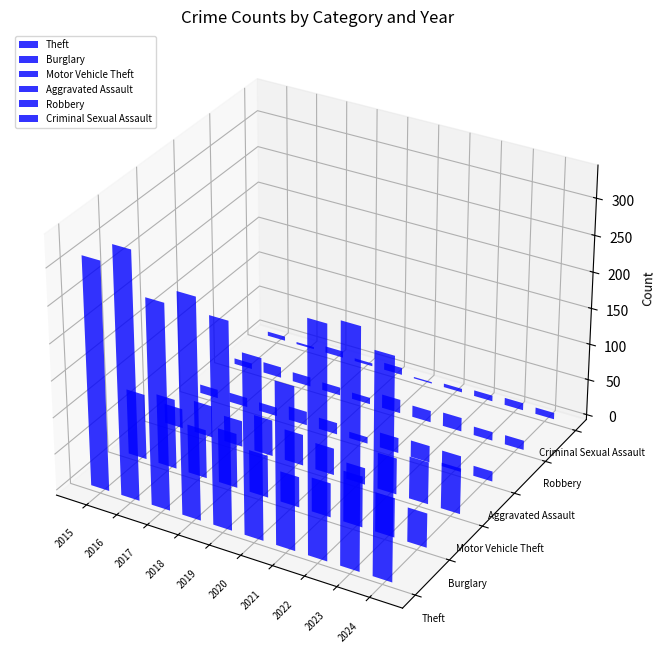

Is it true that Robbery equals 11 at 2018?

True